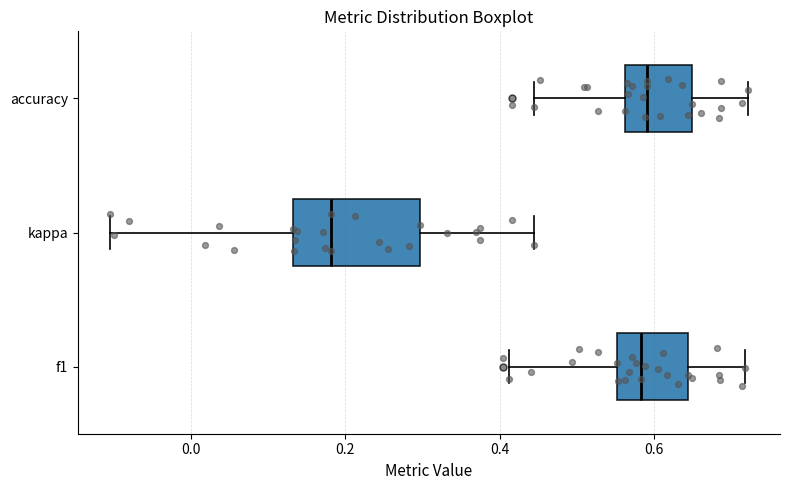

Which box has the furthest to the left median line?

kappa